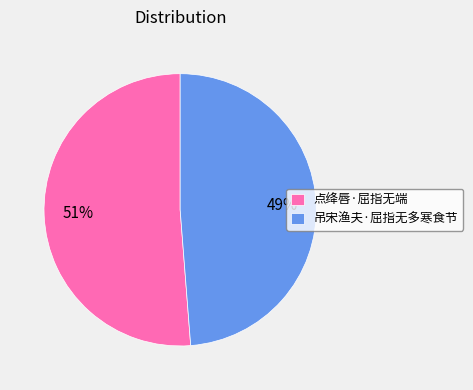

How many slices are in this pie chart?

2